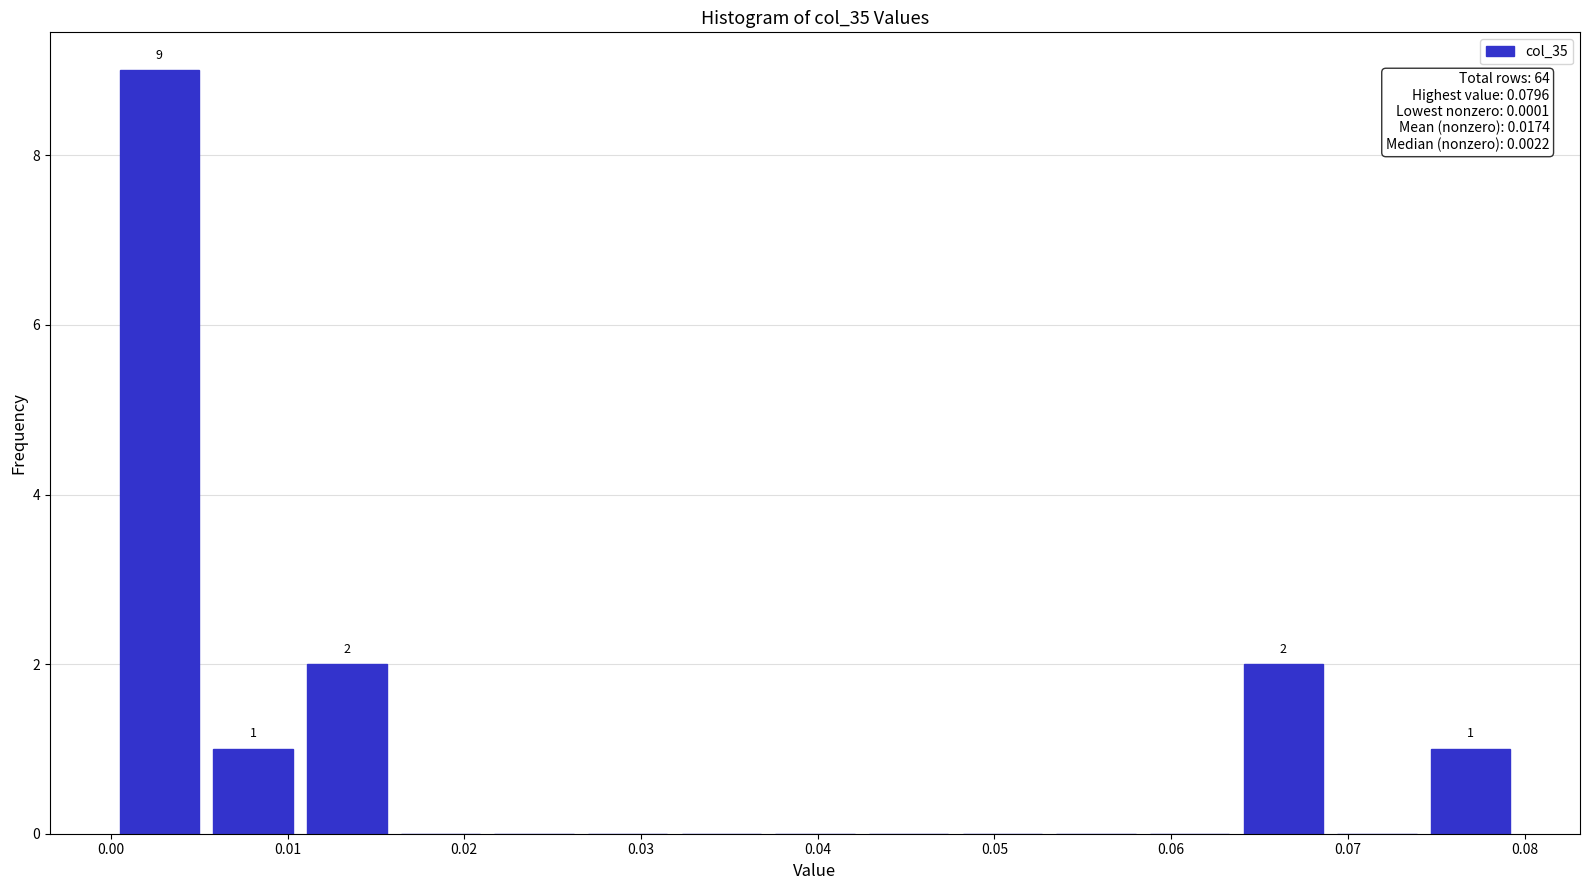

Over which range of the x-axis is the bar tallest?

0.000 to 0.005